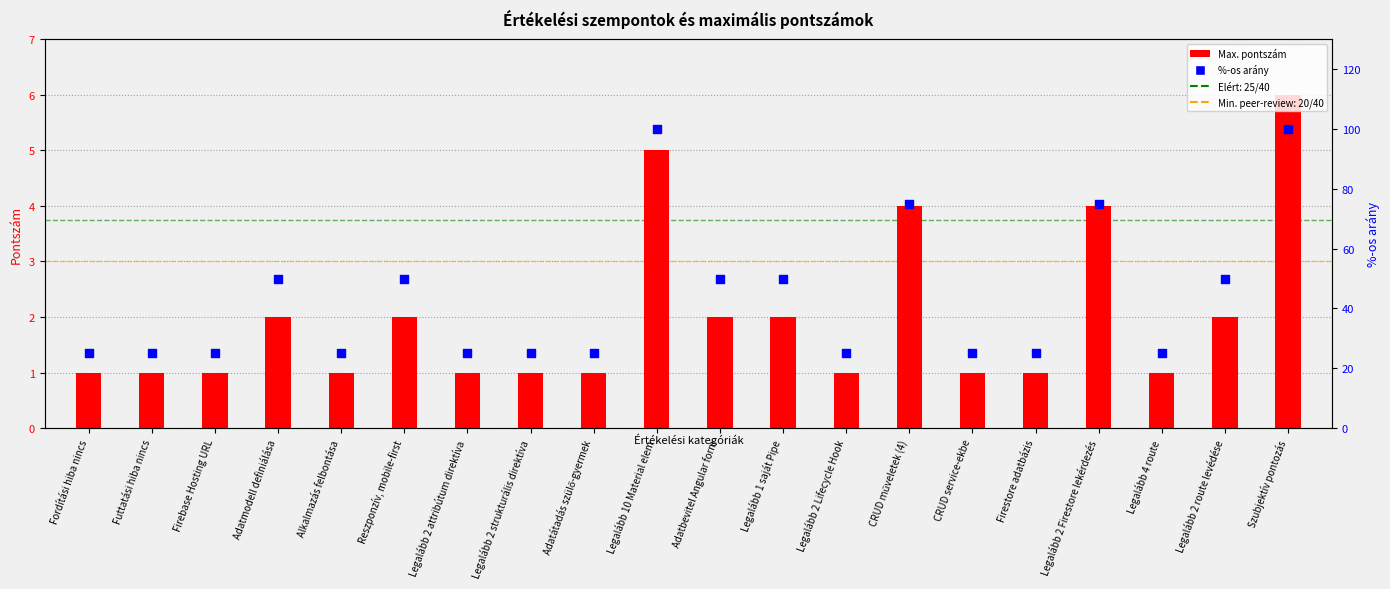

Which series contains the highest Y value?

%-os arány (40=100%)